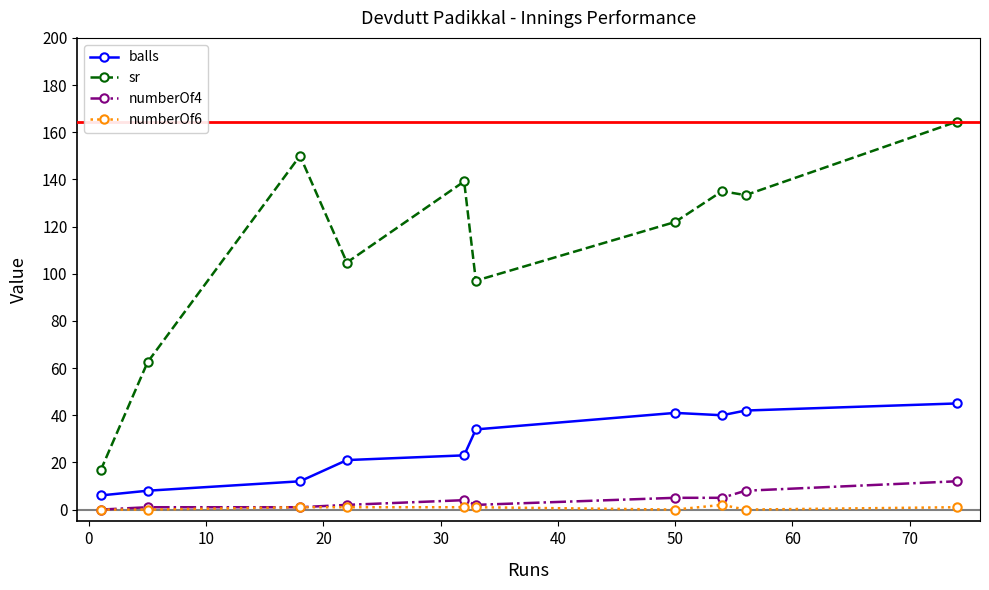

Does the chart have visible grid lines?

No